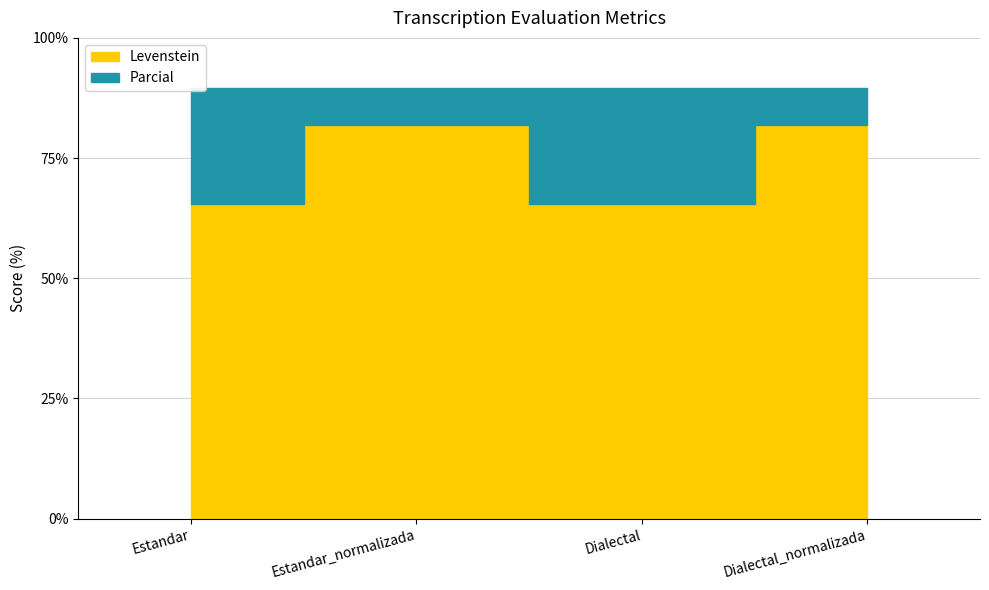

What is the difference between the highest and lowest values at Dialectal?

24.1